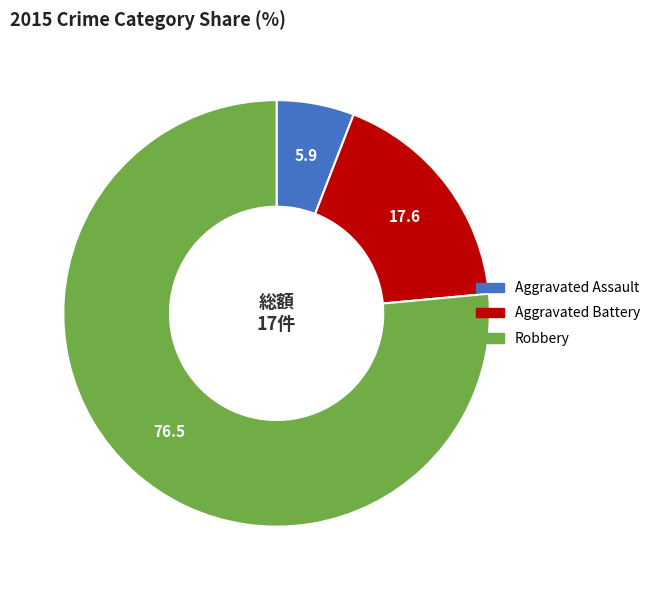

Rank the categories by value from lowest to highest.

Aggravated Assault, Aggravated Battery, Robbery